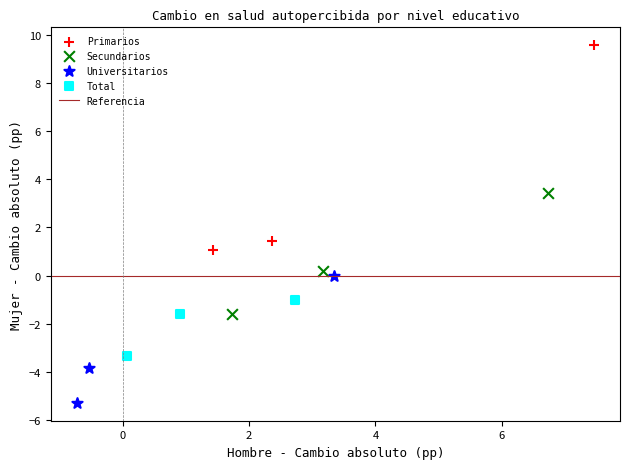

Which series reaches the maximum Y coordinate?

Primarios